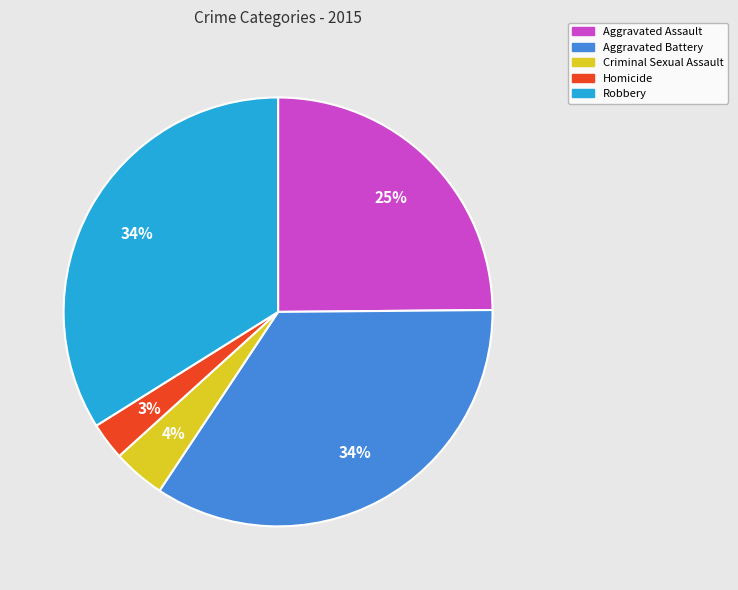

To the nearest percent, what portion does Aggravated Assault represent?

25%